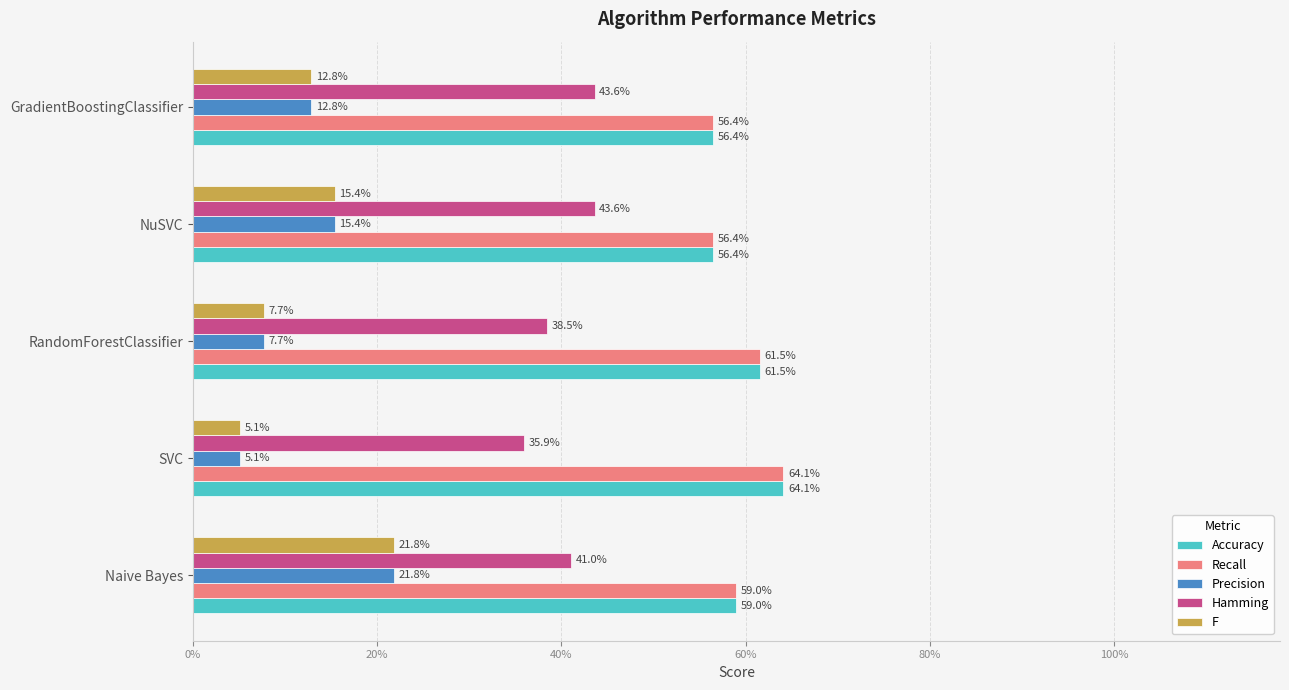

What are all the series names shown in the legend?

Accuracy, Recall, Precision, Hamming, F